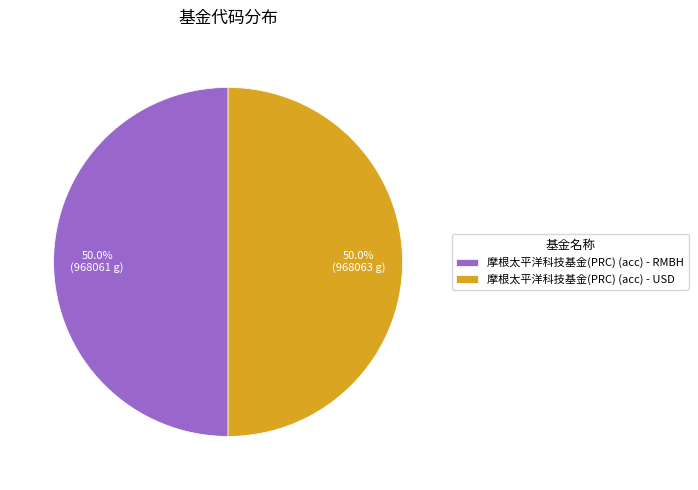

Count the number of slices in the pie.

2